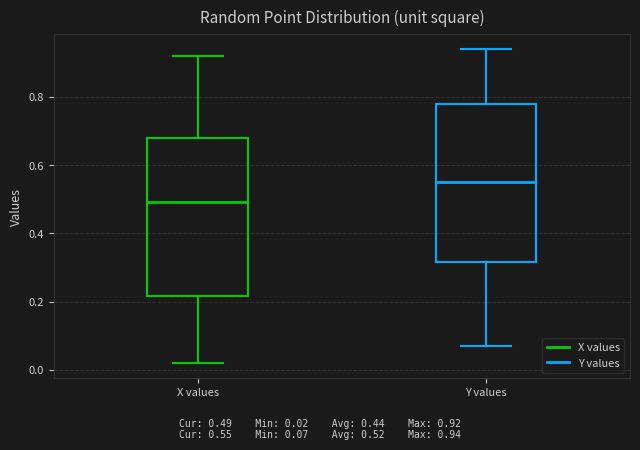

Reading left to right, read every box against the y-axis: the position of its median line, the range the box covers, and the ends of its whiskers. The values are not printed on the chart, so give them approximately, as read against the axis.

X values: median 0.50, box 0.22 to 0.68, whiskers 0.02 to 0.92
Y values: median 0.56, box 0.32 to 0.78, whiskers 0.08 to 0.94